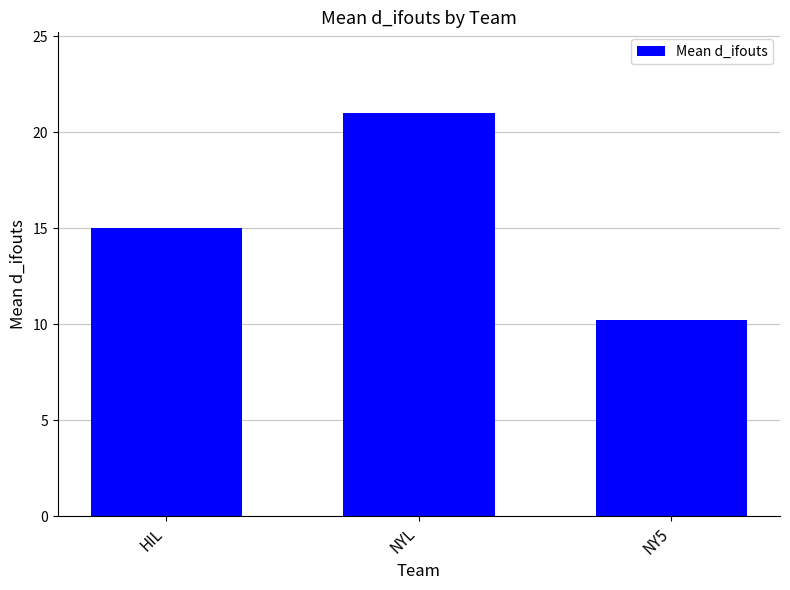

Reading left to right, what are all the values shown in this chart?

15.0	21.0	10.2